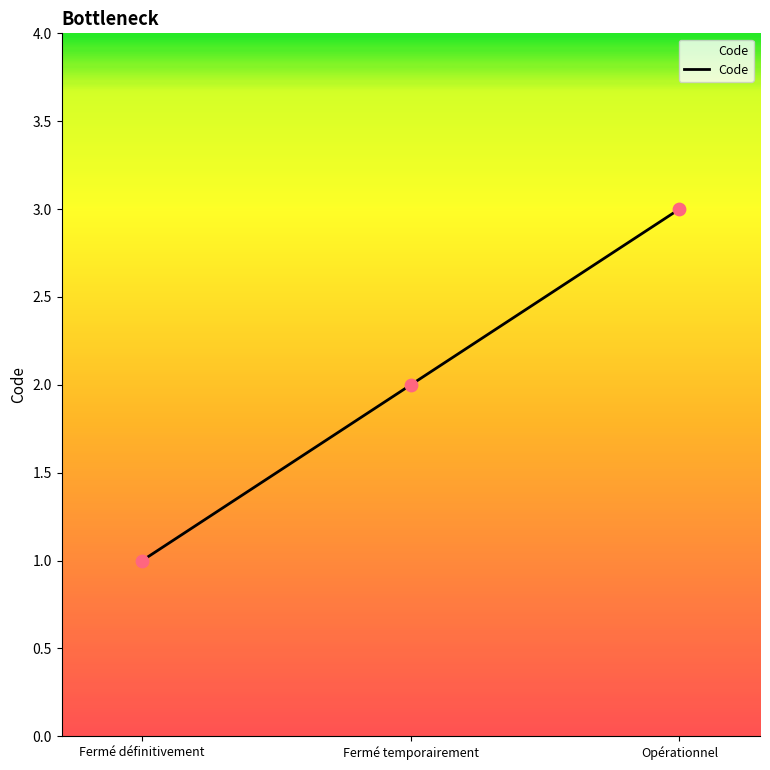

Between Fermé définitivement and Fermé temporairement, which is larger?

Fermé temporairement